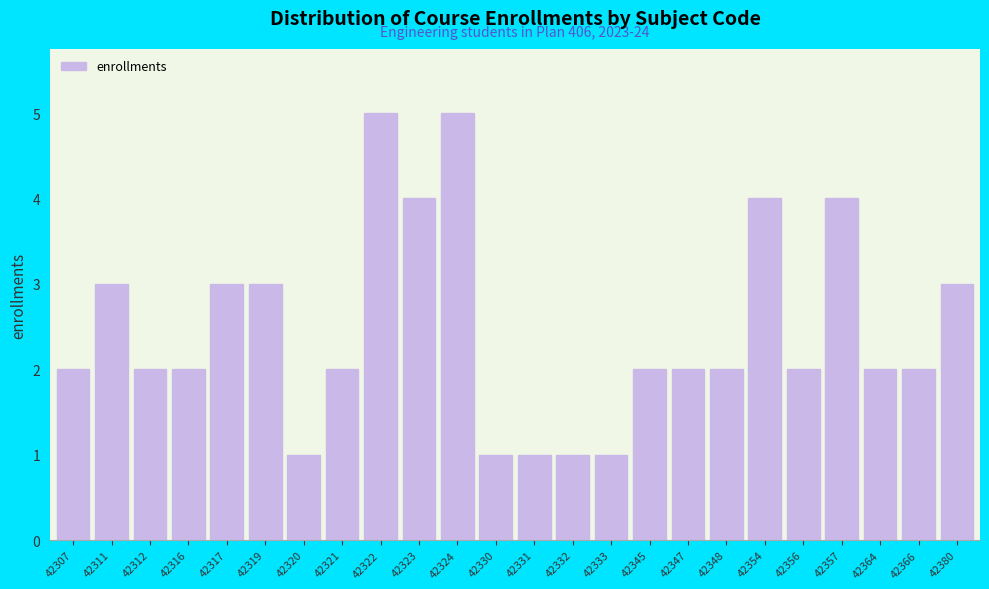

Reading left to right, extract all data points from this chart.

42307=2	42311=3	42312=2	42316=2	42317=3	42319=3	42320=1	42321=2	42322=5	42323=4	42324=5	42330=1	42331=1	42332=1	42333=1	42345=2	42347=2	42348=2	42354=4	42356=2	42357=4	42364=2	42366=2	42380=3